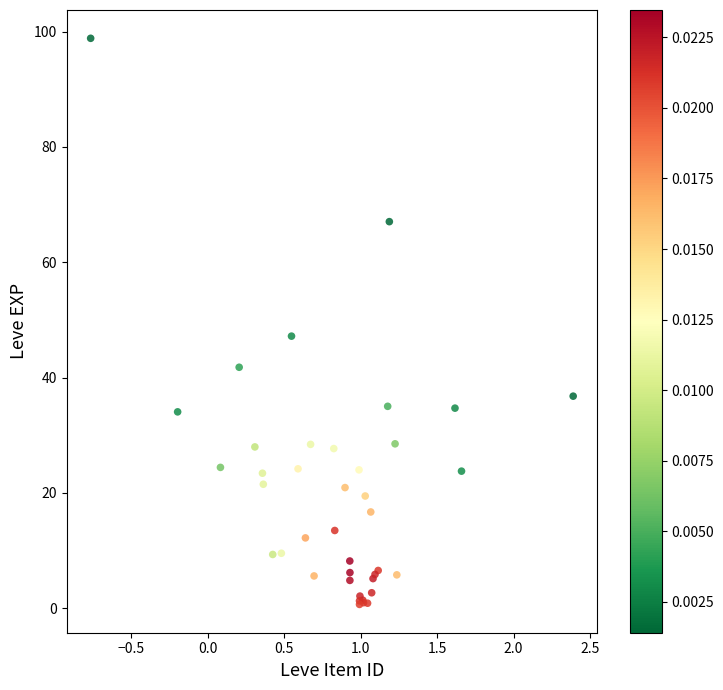

What Y value in the scatter plot is closest to 49?

47.2